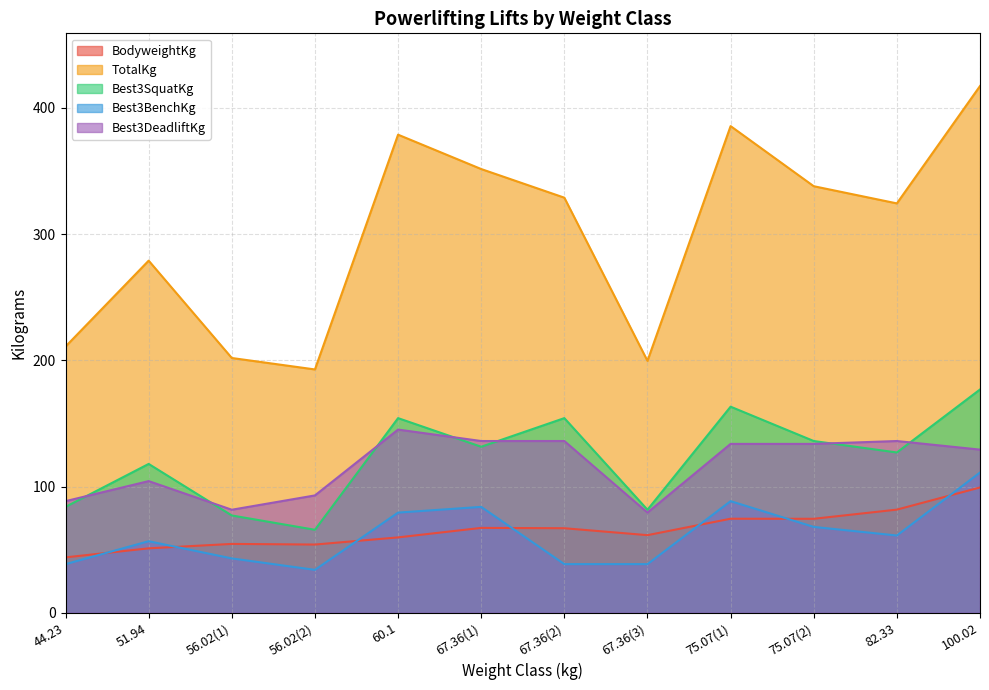

What is the total value across all series at 82.33?

730.4